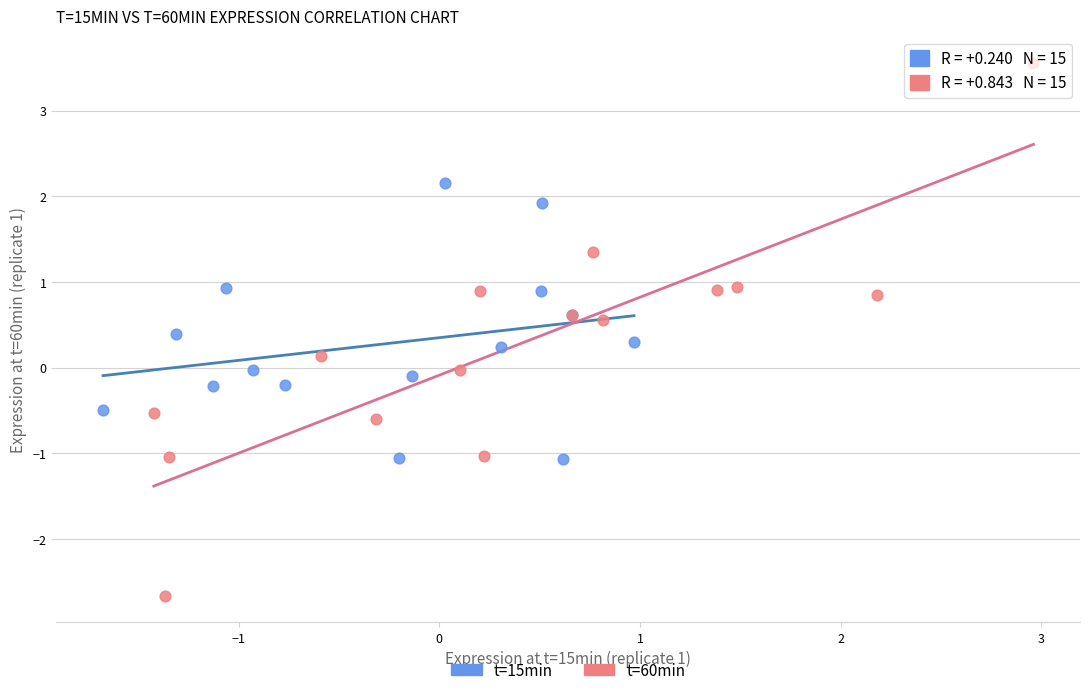

Which series reaches the maximum Y coordinate?

t=60min